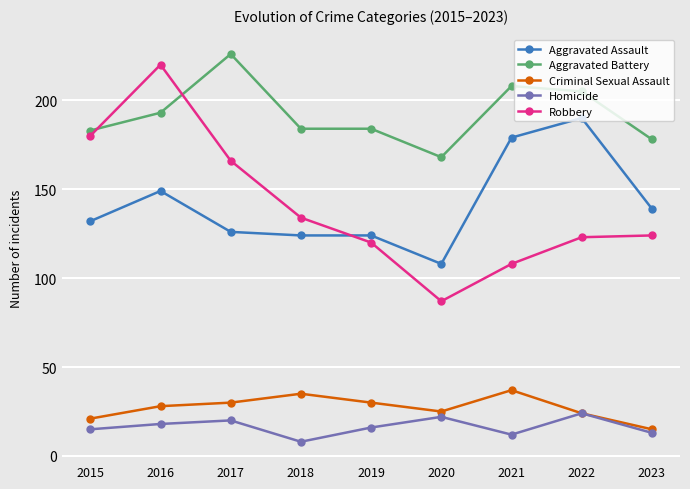

What is the difference between the Robbery values at 2017 and 2015?

14